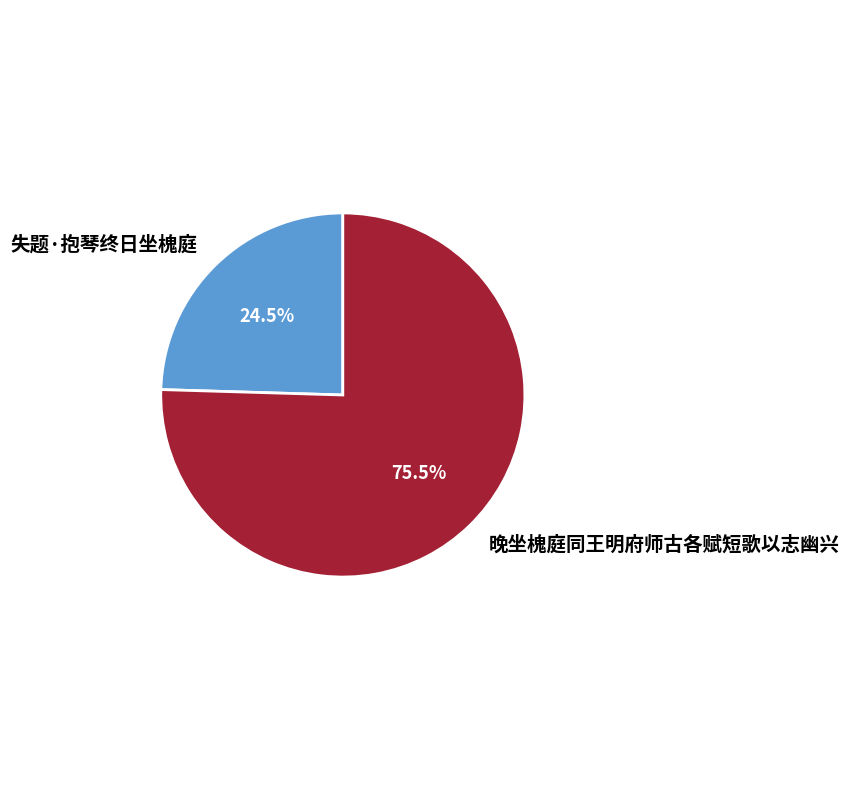

Combined, do 晚坐槐庭同王明府师古各赋短歌以志幽兴 and 失题·抱琴终日坐槐庭 account for over 50%?

Yes